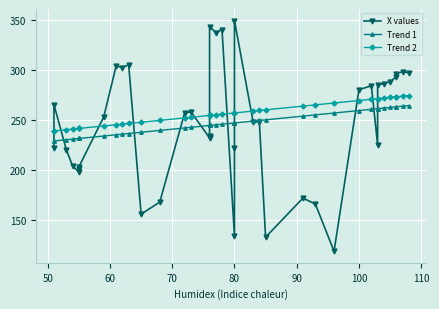

After their last crossing, which series has the higher values: Trend 1 or X values?

X values